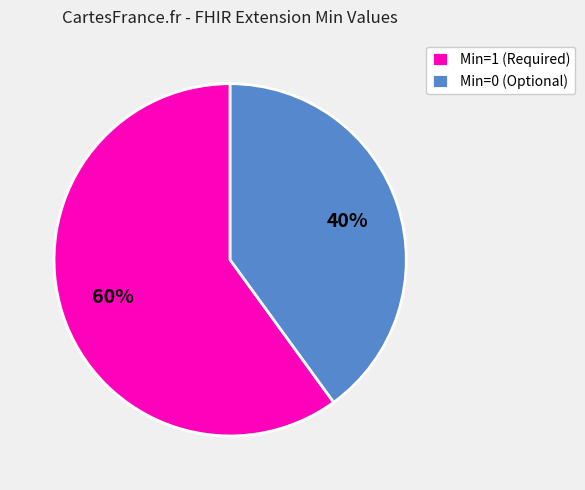

How many segments does this pie chart have?

2